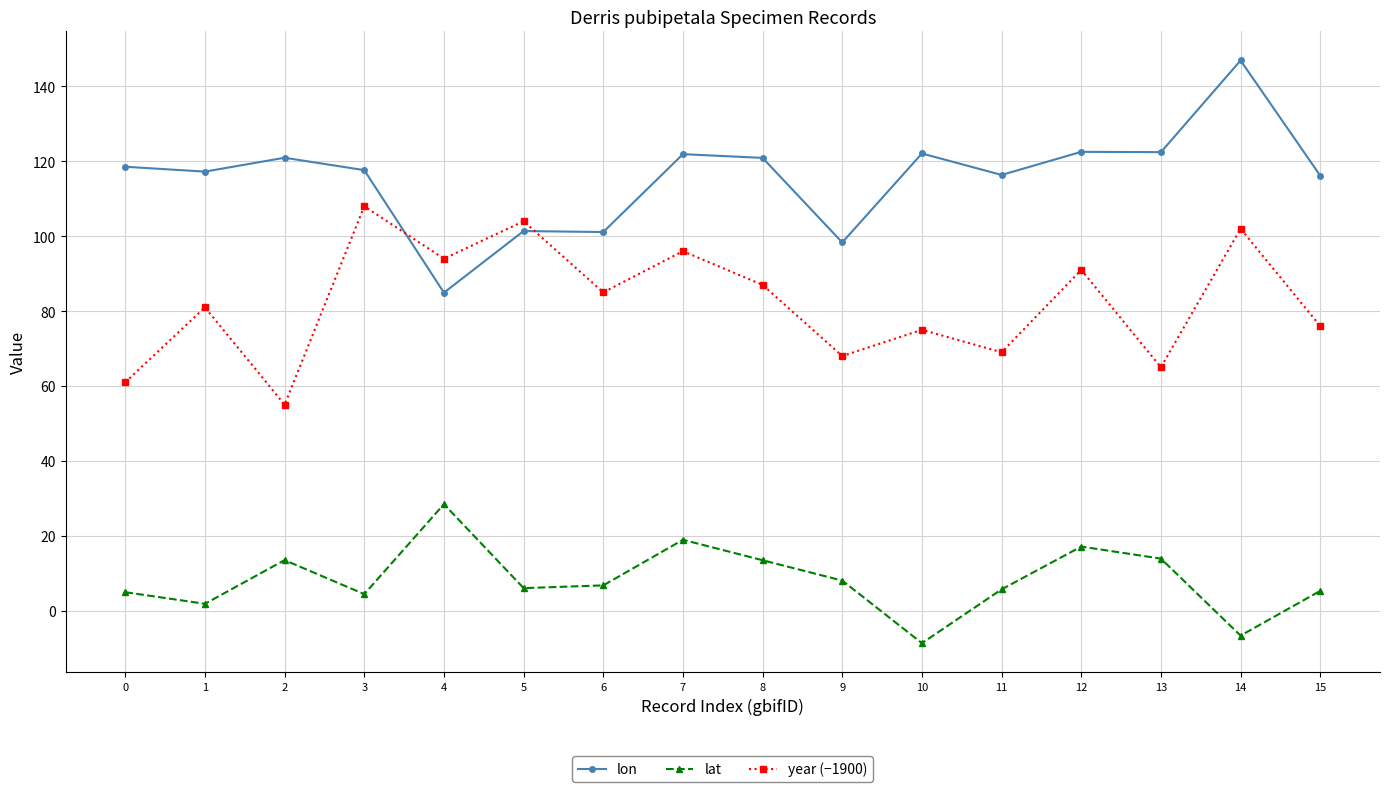

What are all the series names shown in the legend?

lon, lat, year (−1900)